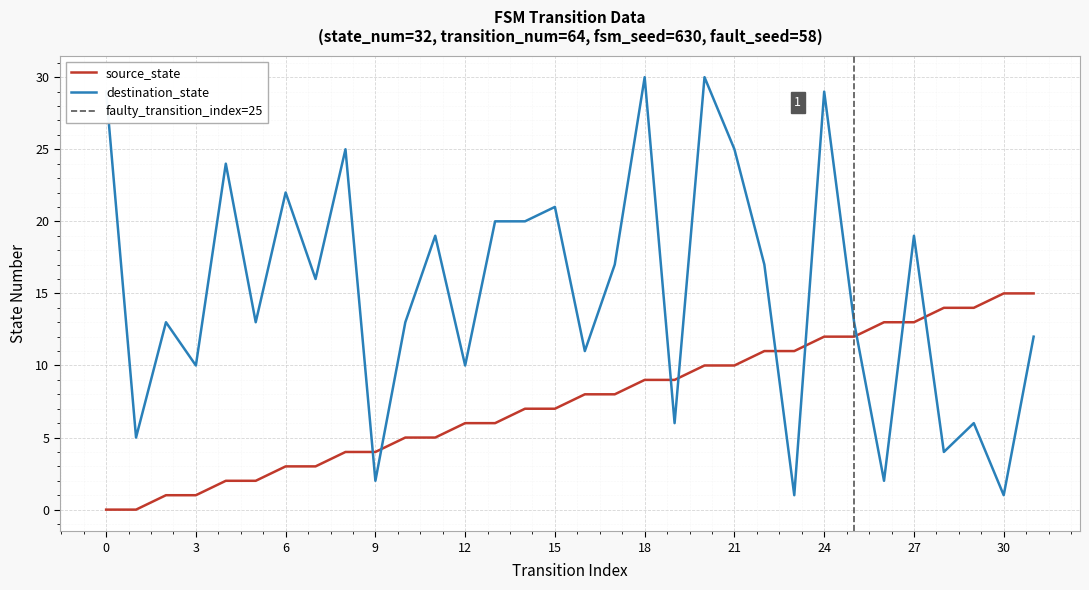

Which series has the largest total across all categories?

destination_state